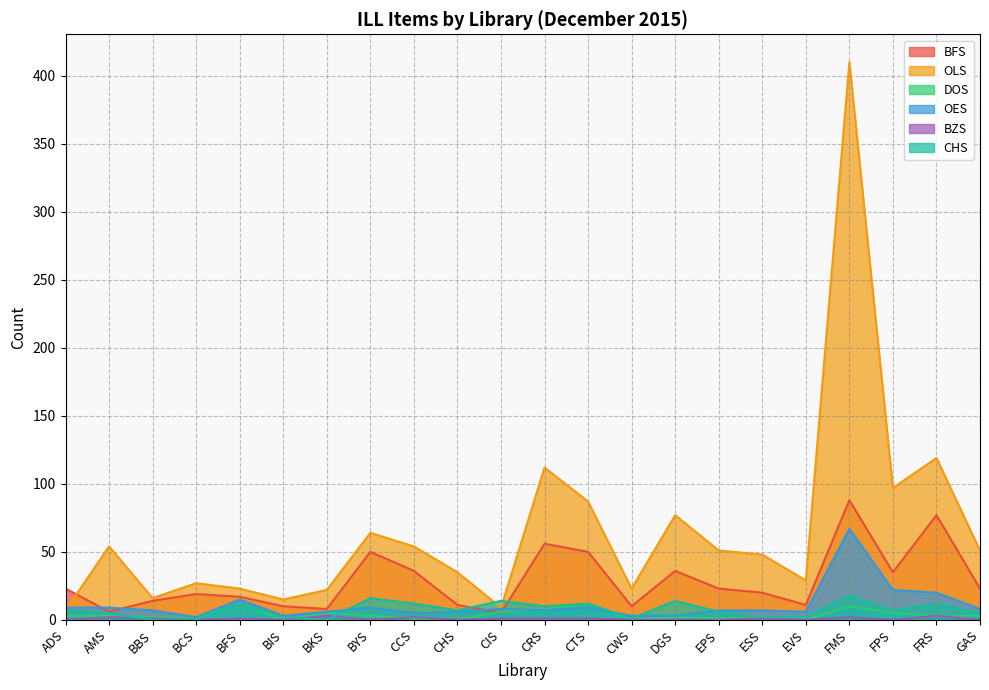

How many series are shown in this chart?

6